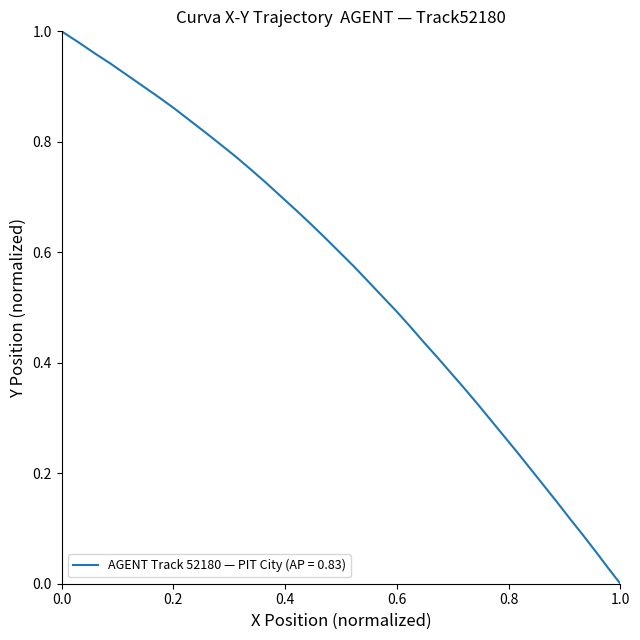

Does the chart have visible grid lines?

No